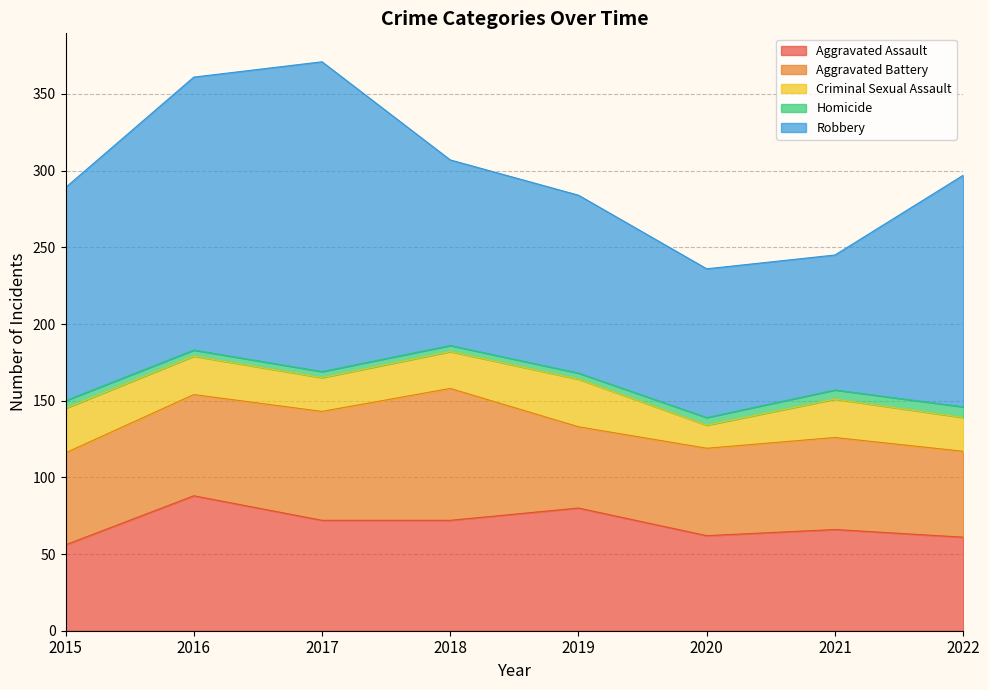

True or false: Homicide and Aggravated Battery cross at least once.

False